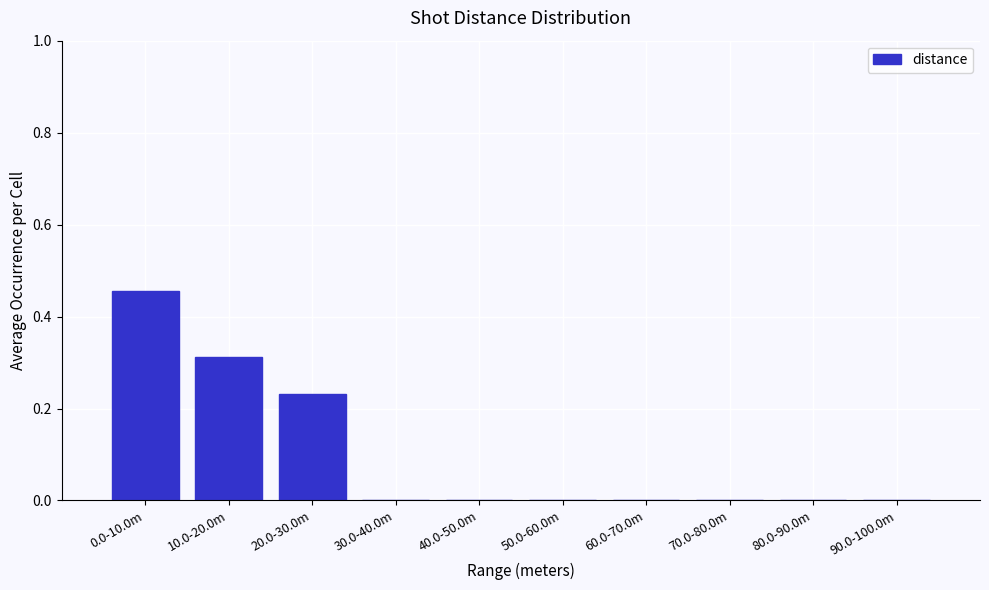

Between 80.0-90.0m and 20.0-30.0m, which is larger?

20.0-30.0m